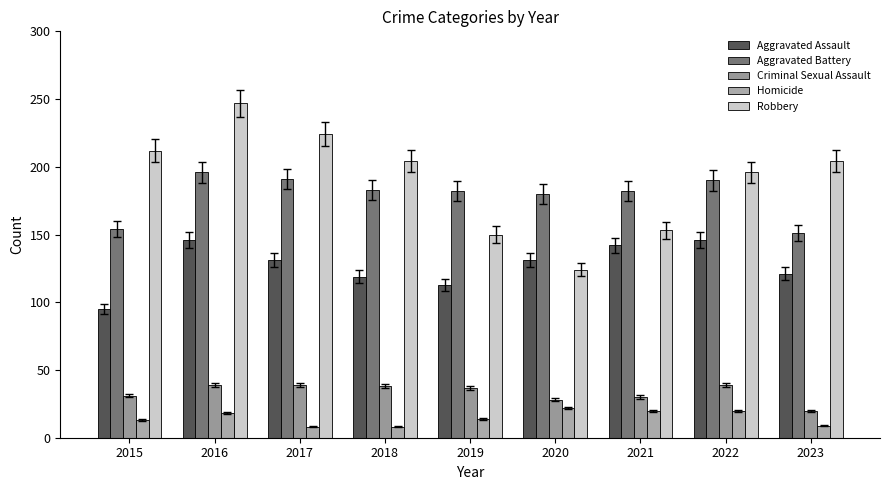

How many values in the Criminal Sexual Assault series are below 37?

4